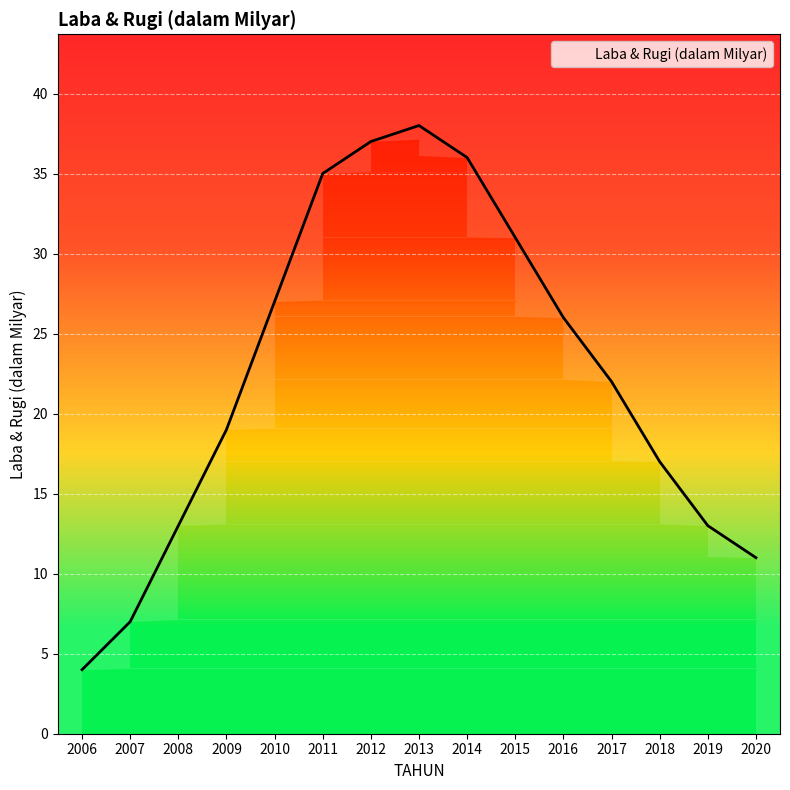

Reading left to right, list all the values displayed in this chart.

4	7	13	19	27	35	37	38	36	31	26	22	17	13	11